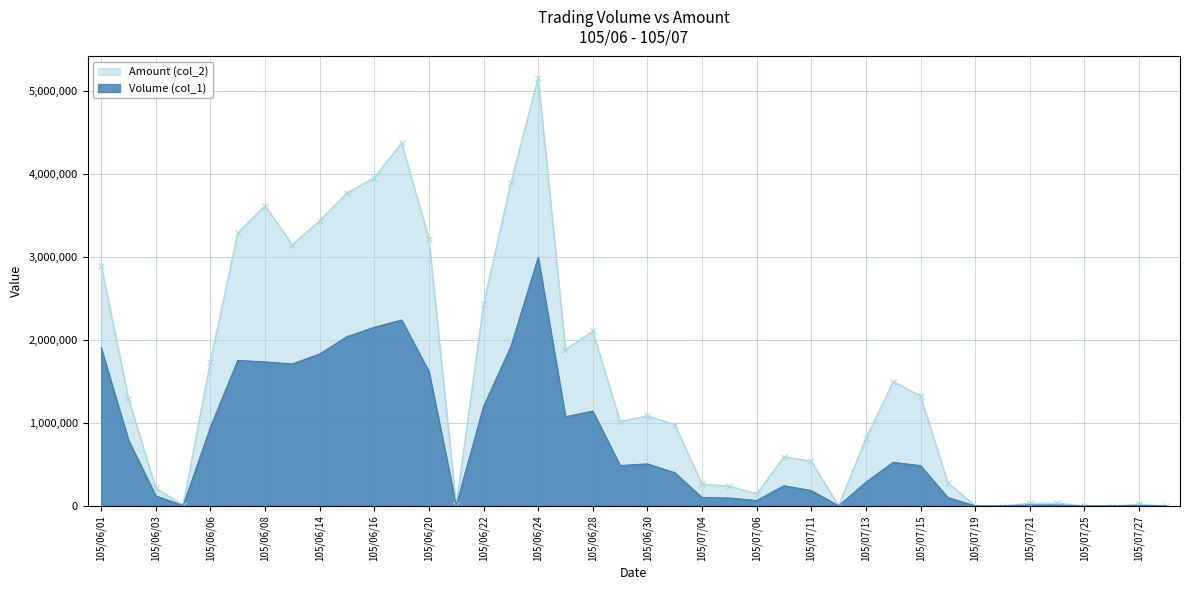

List the labels in order of Volume (col_1) value, largest first.

105/06/24, 105/06/17, 105/06/16, 105/06/15, 105/06/23, 105/06/01, 105/06/14, 105/06/07, 105/06/08, 105/06/13, 105/06/20, 105/06/22, 105/06/28, 105/06/27, 105/06/06, 105/06/02, 105/07/14, 105/06/30, 105/06/29, 105/07/15, 105/07/01, 105/07/13, 105/07/07, 105/07/11, 105/06/03, 105/07/04, 105/07/18, 105/07/05, 105/07/06, 105/07/21, 105/07/22, 105/07/27, 105/06/21, 105/06/04, 105/07/12, 105/07/19, 105/07/20, 105/07/25, 105/07/26, 105/07/28